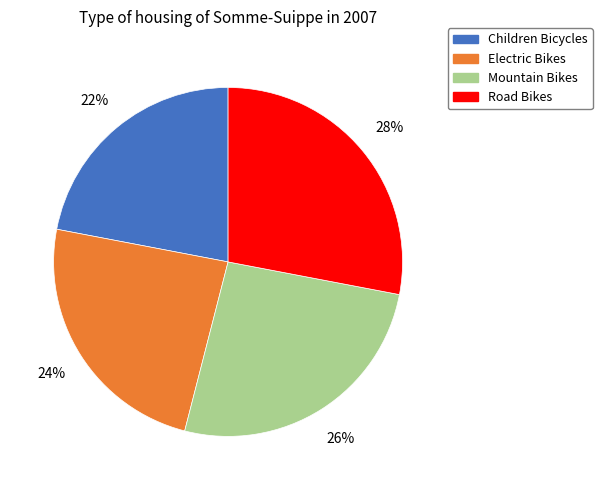

How many slices are in this pie chart?

4